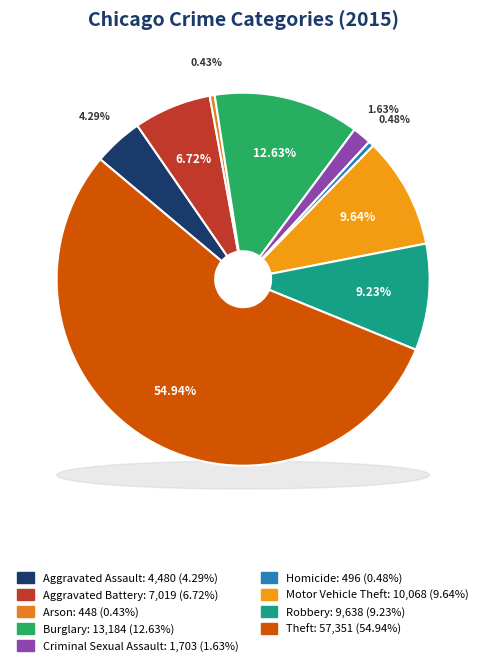

Which slice represents more than half of the pie?

Theft